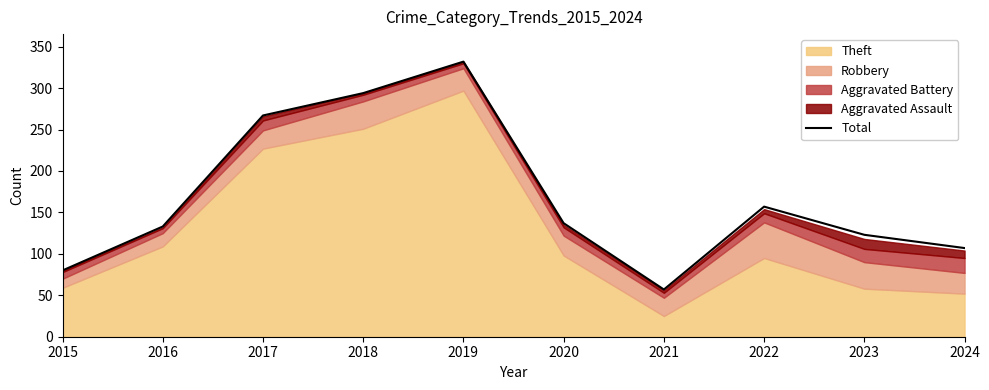

Is it true that the value at 2018 is 460?

False